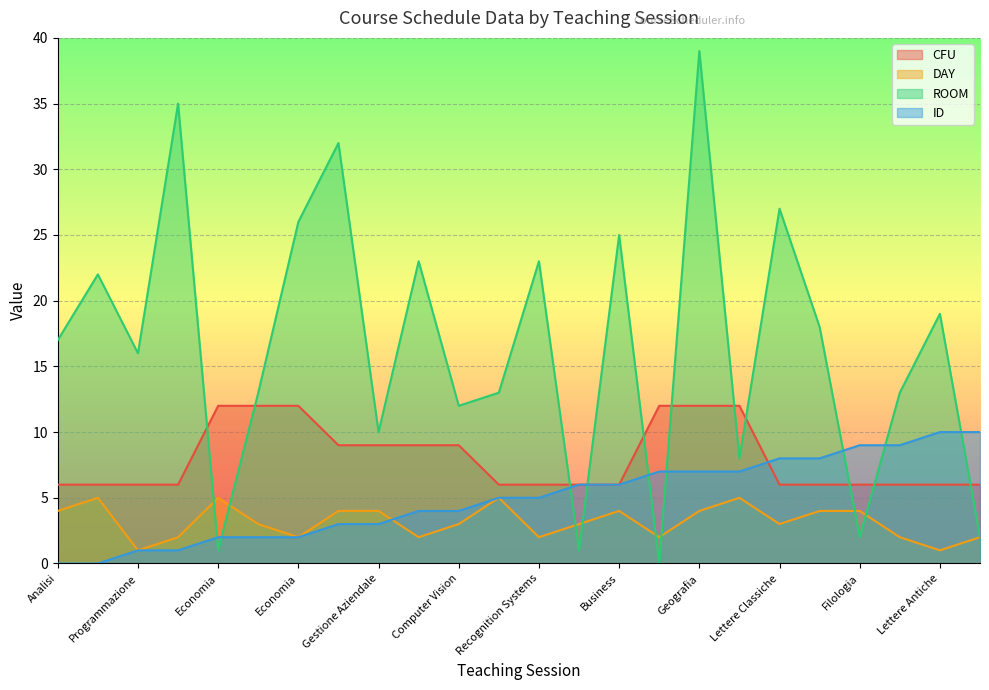

What is the greatest value displayed?

39